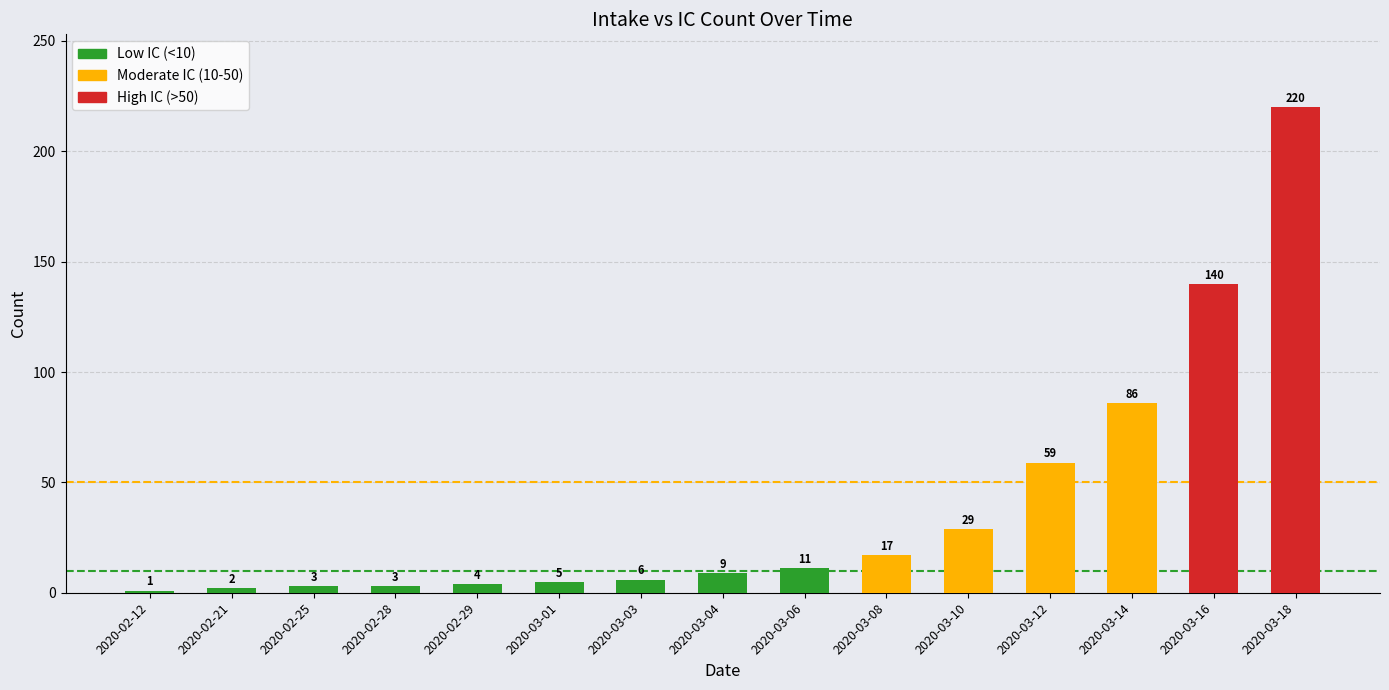

At which label is the value closest to 110?

2020-03-14